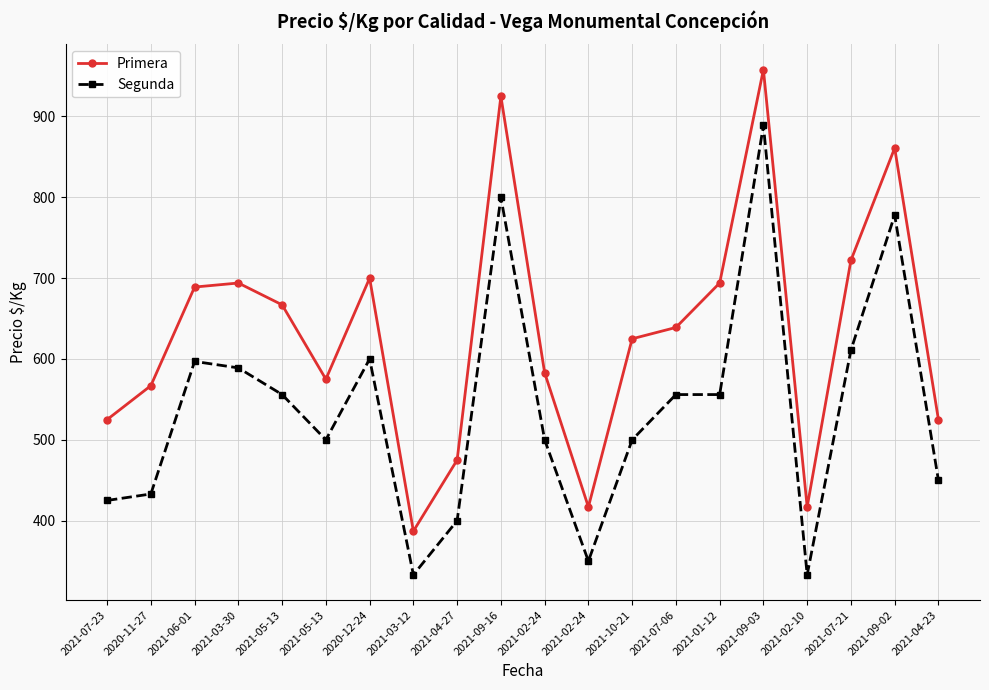

True or false: Primera has more than 2 points higher than both neighbors.

True